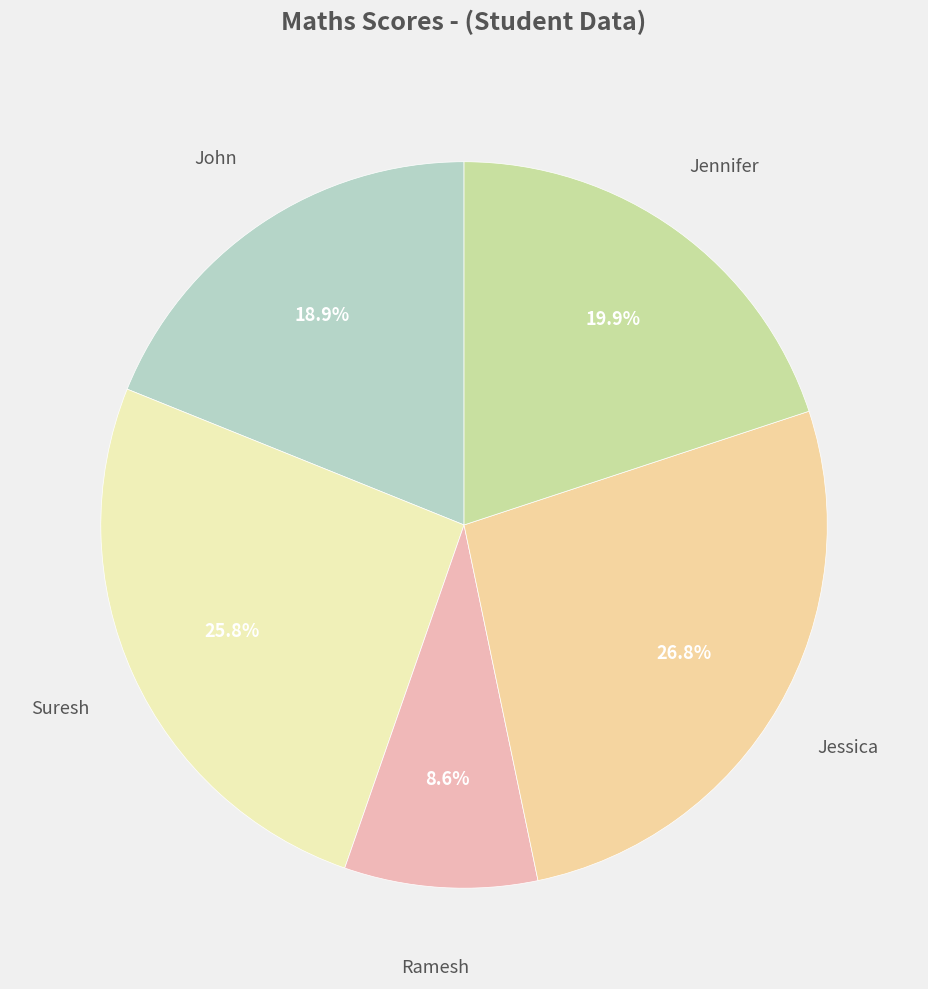

How many segments does this pie chart have?

5